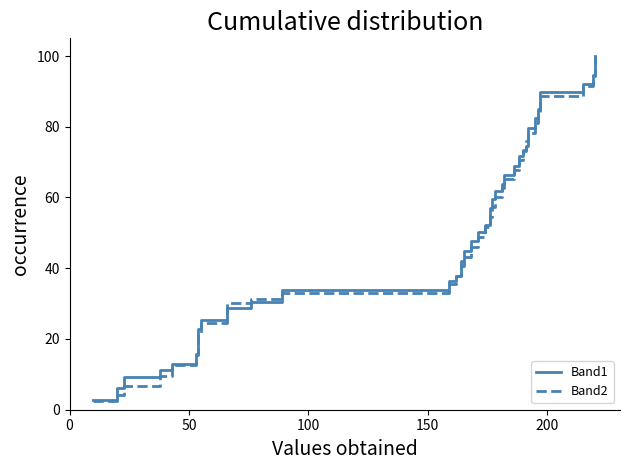

Reading left to right, what are all the values shown in this chart?

Band1: 2.8	6.1	9.2	11.3	12.8	15.4	17.3	20.1	22.9	25.3	26.2	28.8	30.6	33.9	36.4	37.8	42.2	44.8	47.6	50.4	52.3	56.9	59.5	62.0	63.9	66.4	68.9	71.7	73.2	74.6	78.9	79.7	82.5	84.9	87.3	89.7	92.1	94.7	97.2	100.0
Band2: 2.5	4.2	6.7	9.4	12.8	15.7	15.8	18.6	21.5	24.4	27.5	30.1	31.4	33.1	35.6	37.8	40.7	43.3	46.1	48.9	51.6	54.5	57.2	60.1	62.7	65.1	67.8	70.6	73.5	76.0	76.6	78.2	81.1	83.7	86.2	88.7	91.6	94.4	97.2	100.0